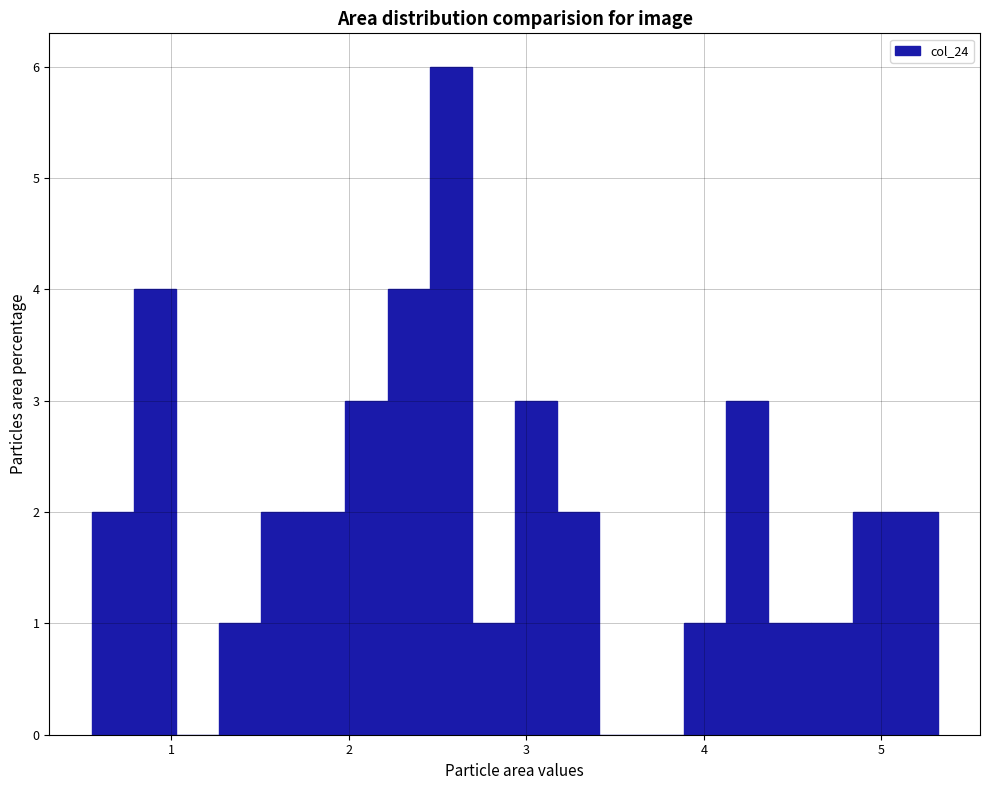

Read against the x-axis, roughly where is the centre of the tallest bar?

2.6